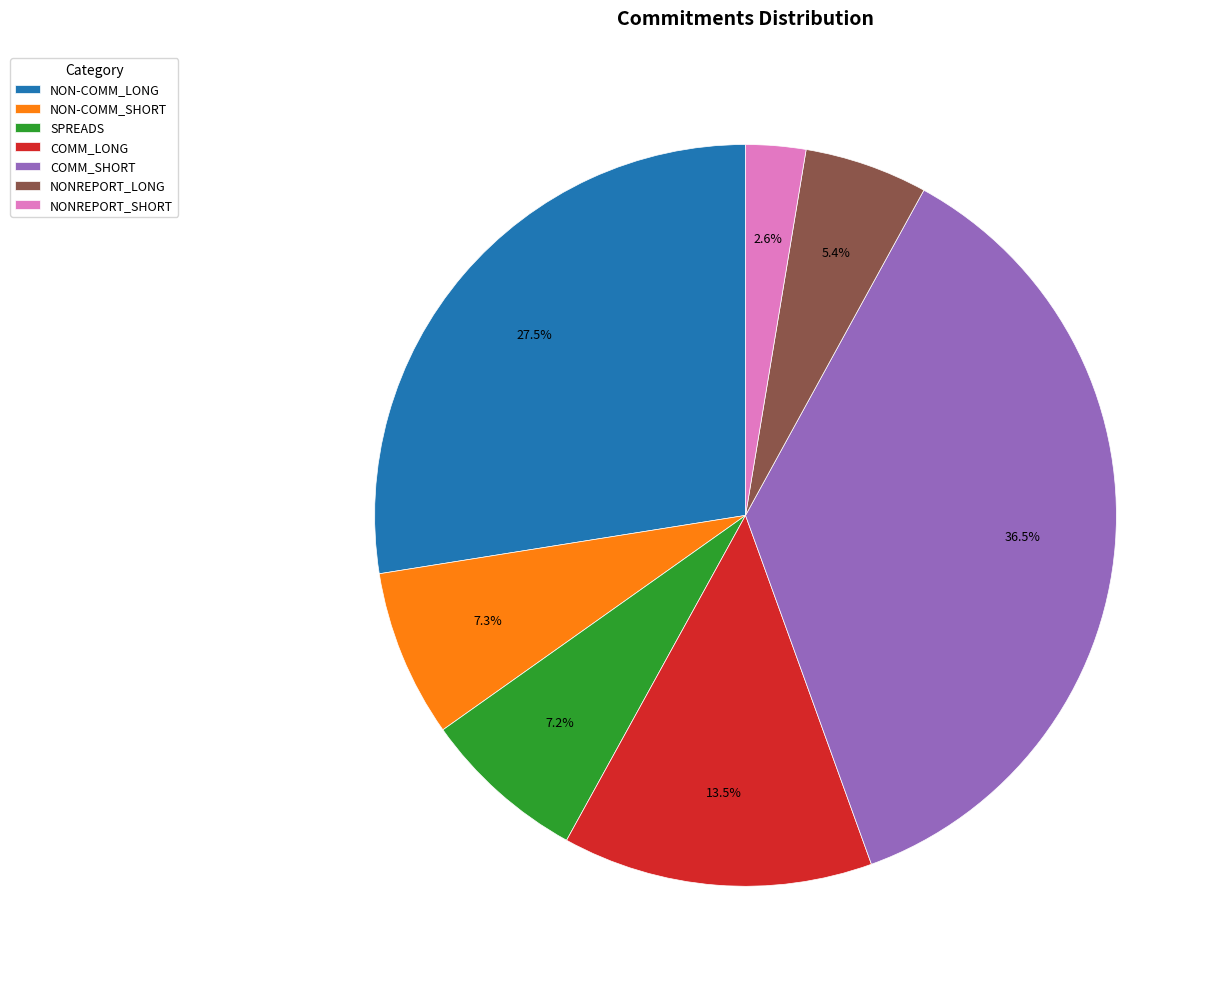

Is NON-COMM_SHORT the majority of the pie?

No